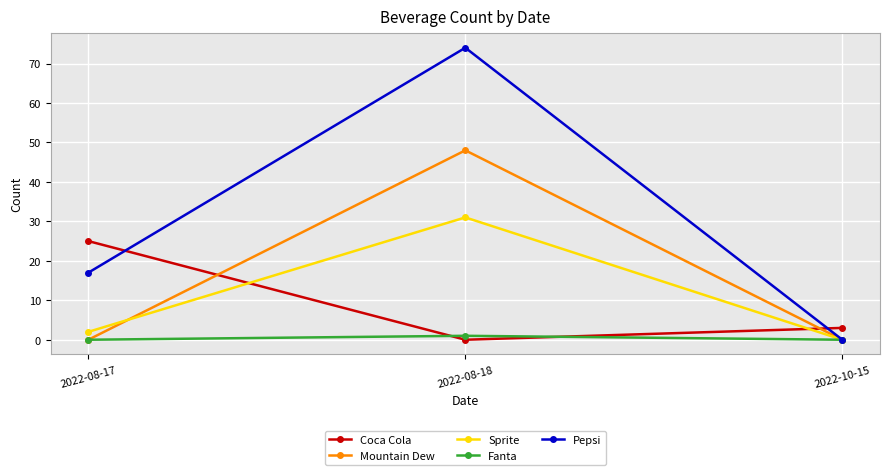

Does the chart have visible grid lines?

Yes